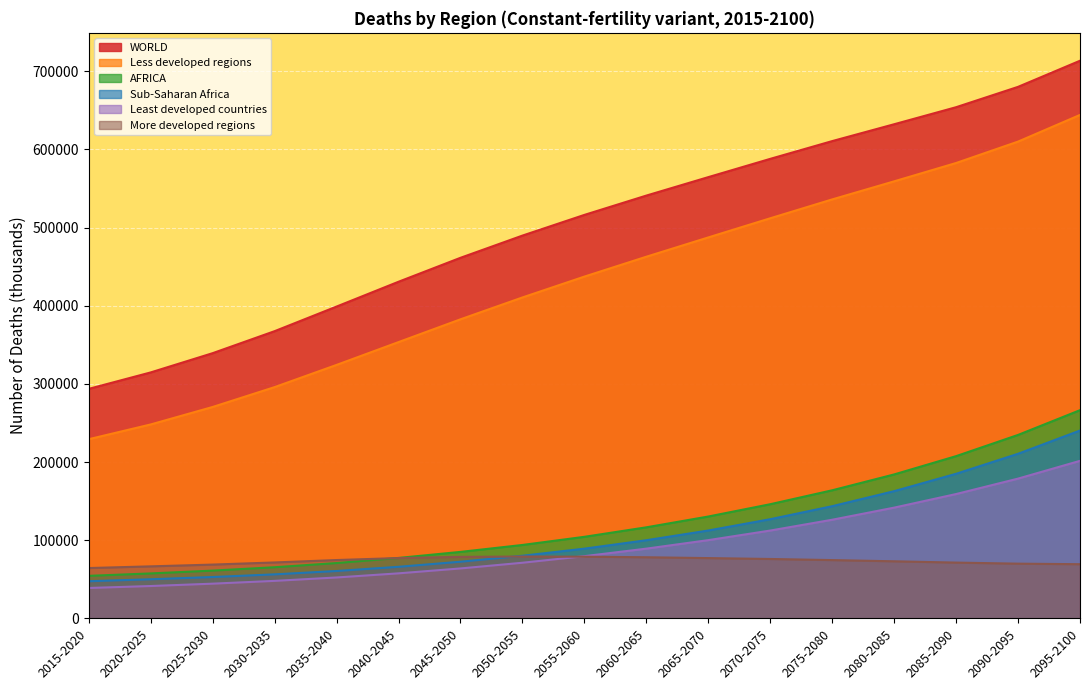

True or false: Least developed countries has more than 0 interior local peaks.

False